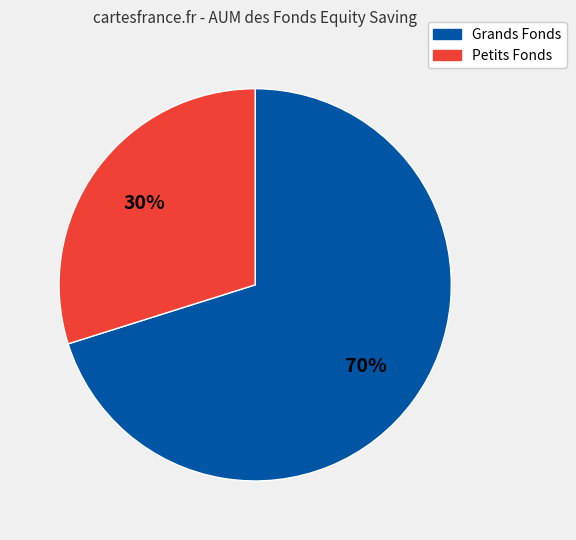

Which category accounts for the majority?

Grands Fonds